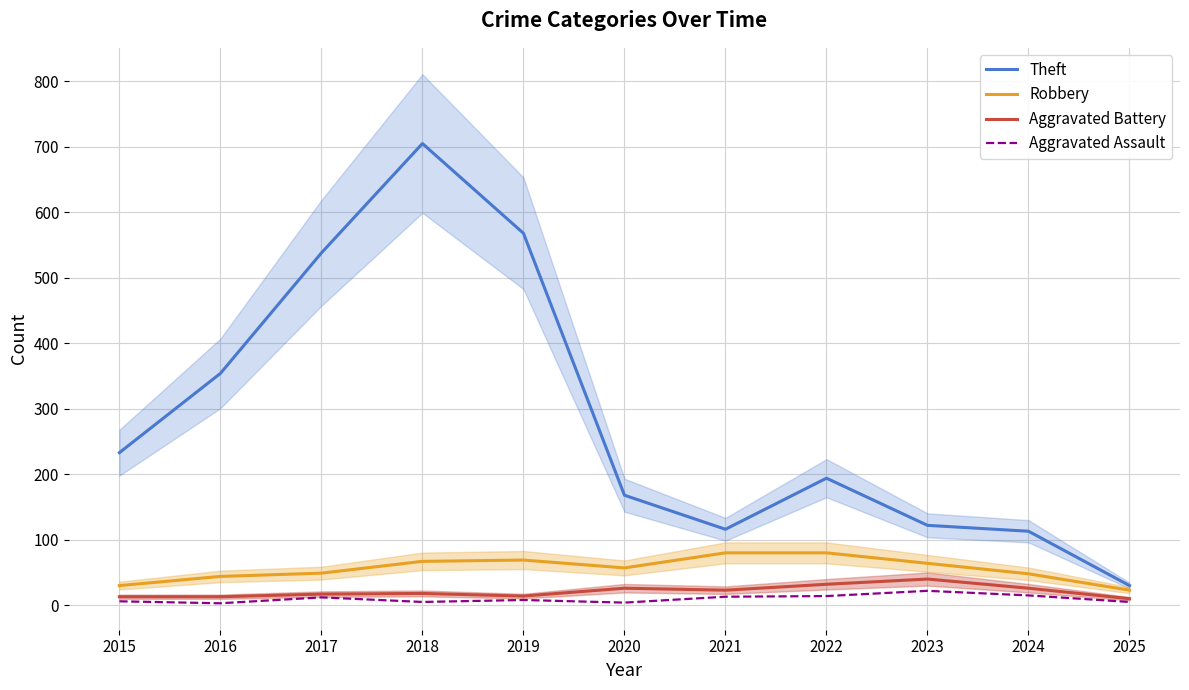

At 2022, list the series in order from largest to smallest.

Theft, Robbery, Aggravated Battery, Aggravated Assault